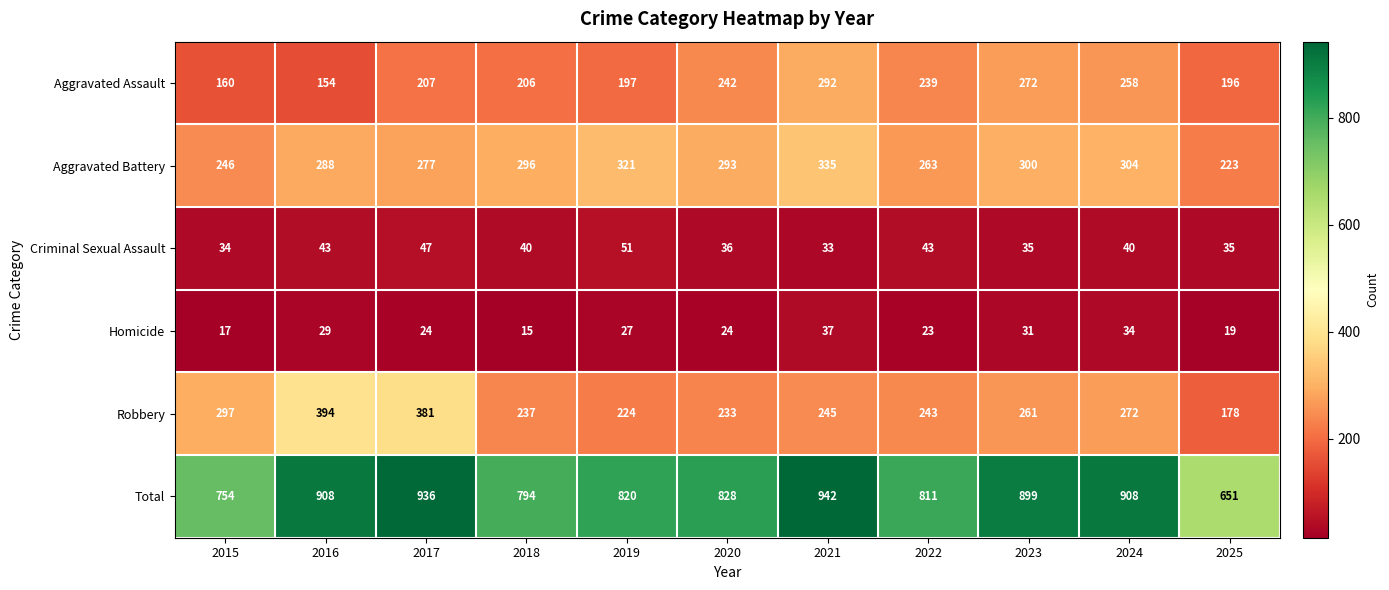

What is the difference between the highest and lowest values at 2019?

793